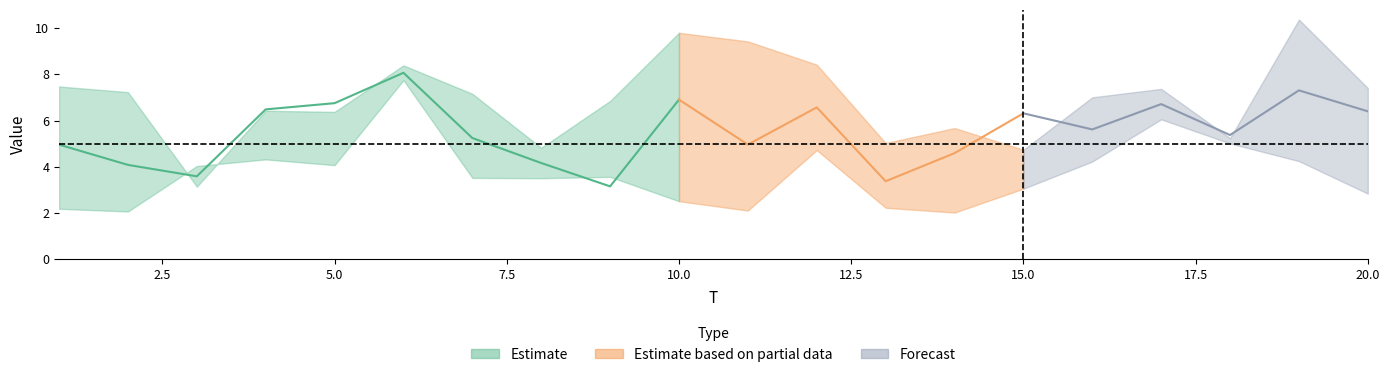

How many interior local valleys does the FC series have?

6